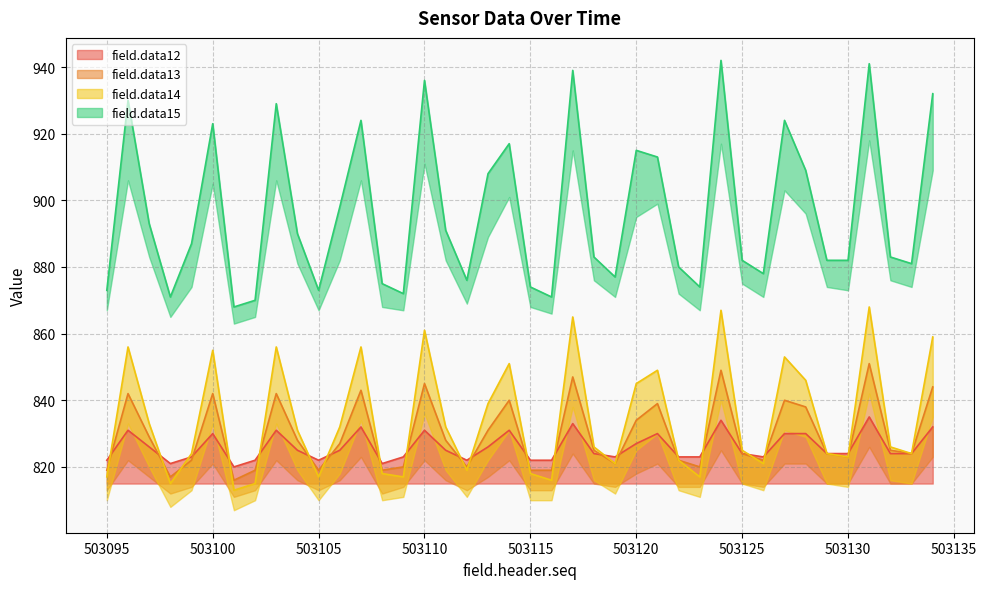

Does the chart display data point markers on the line(s)?

No